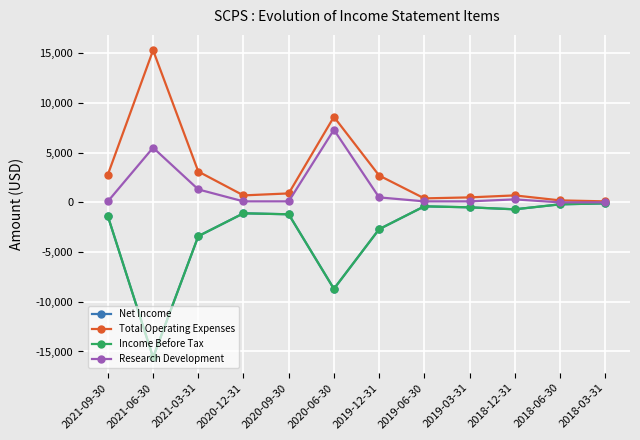

Is it true that Income Before Tax equals -280 at 2019-06-30?

False